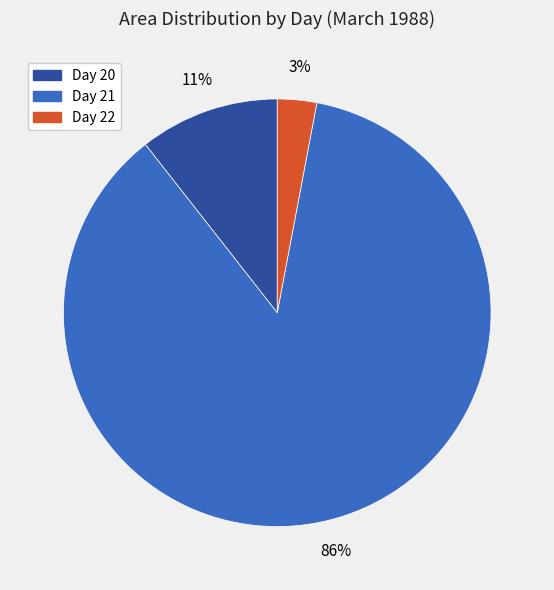

To the nearest percent, what is the average slice percentage?

33%